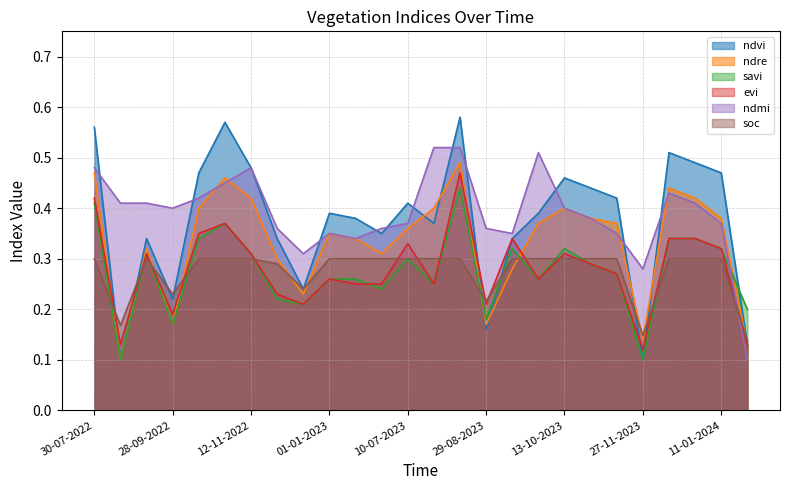

Count the number of data series in this chart.

6